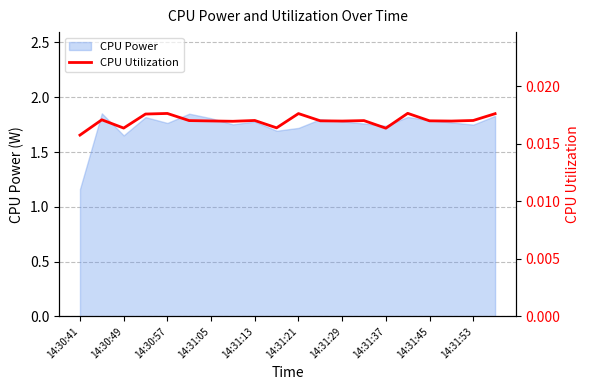

At which label is CPU Power closest to 1?

14:30:41